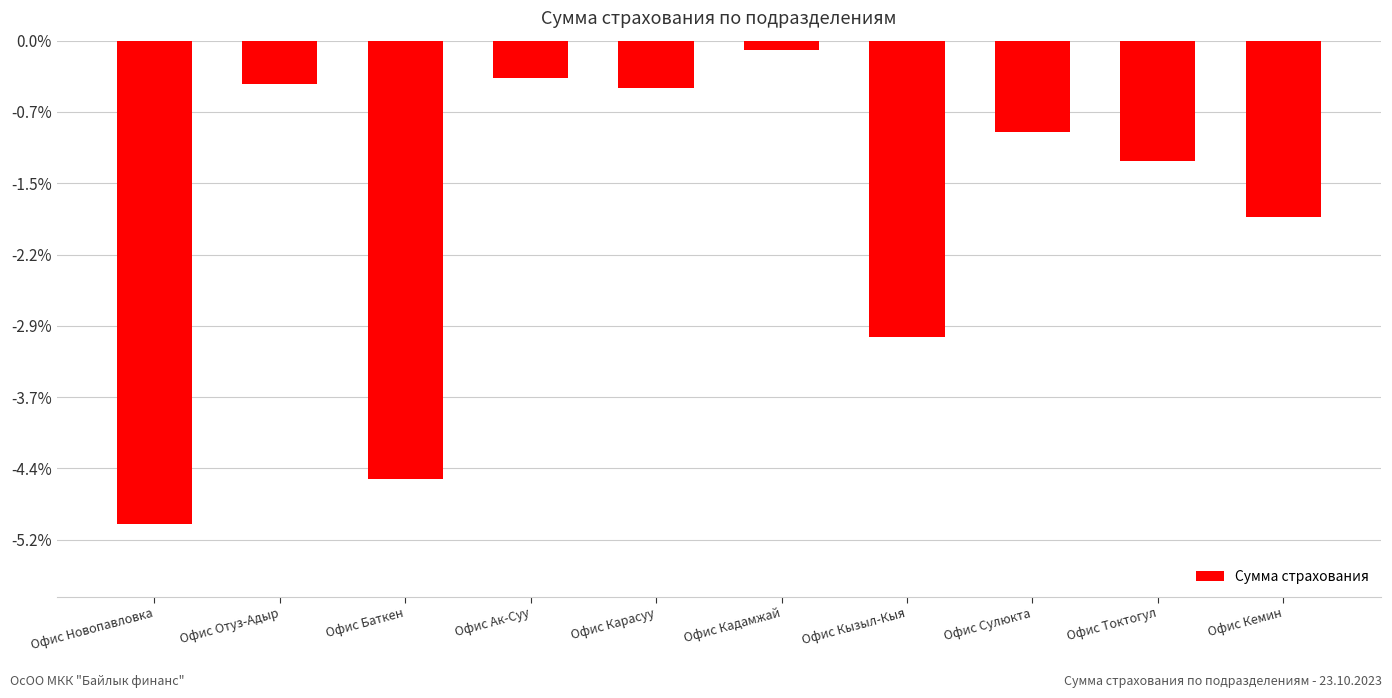

Does the chart contain any negative values?

Yes